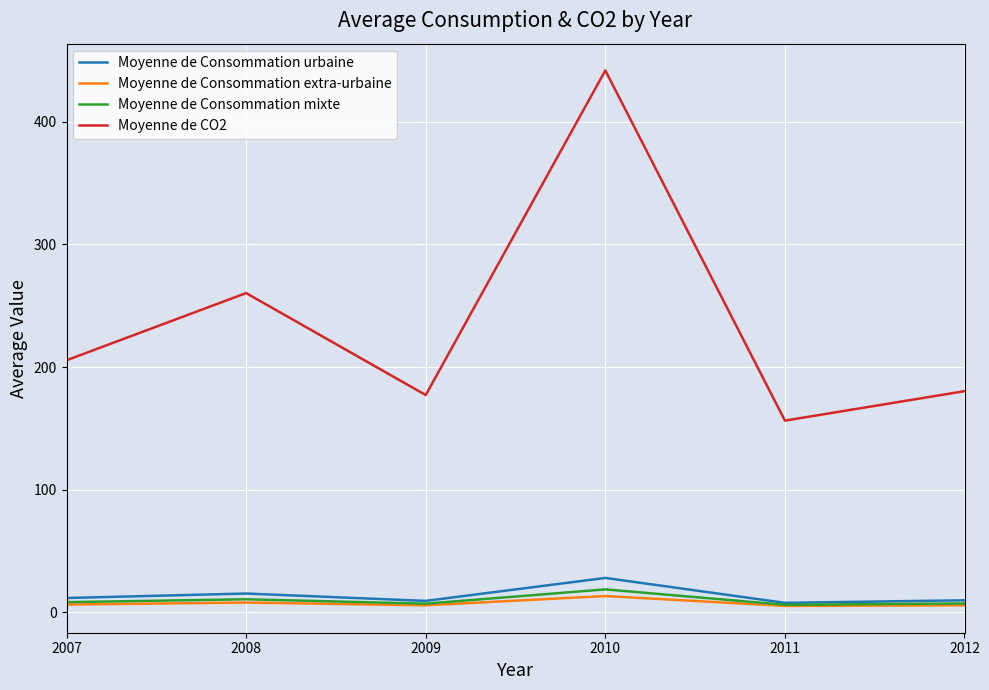

True or false: Moyenne de CO2 and Moyenne de Consommation urbaine intersect in this chart.

False